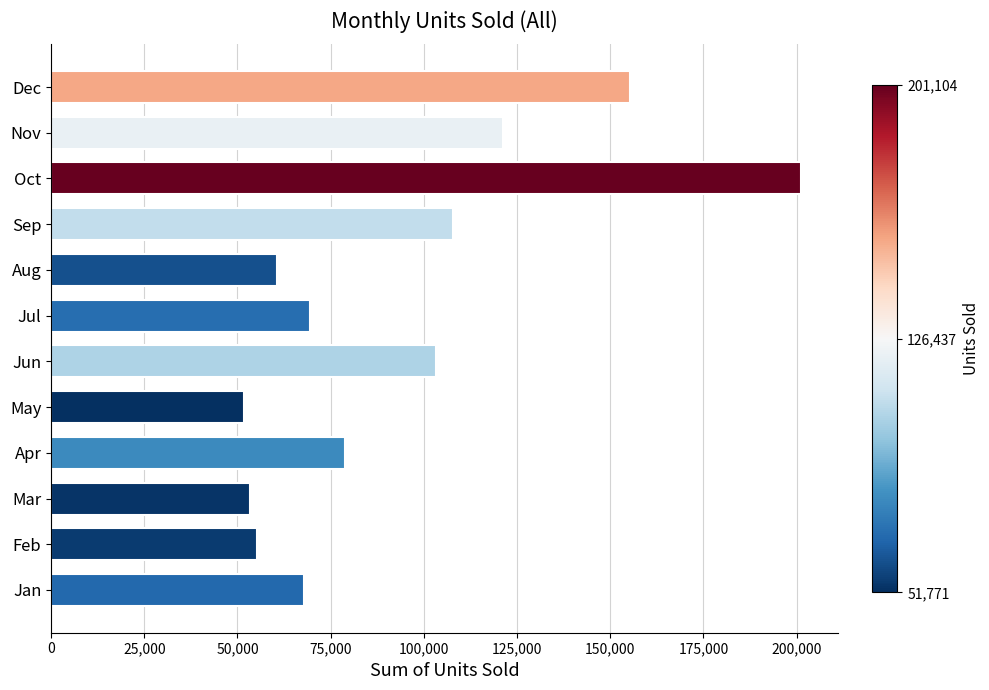

What is the average value?

93819